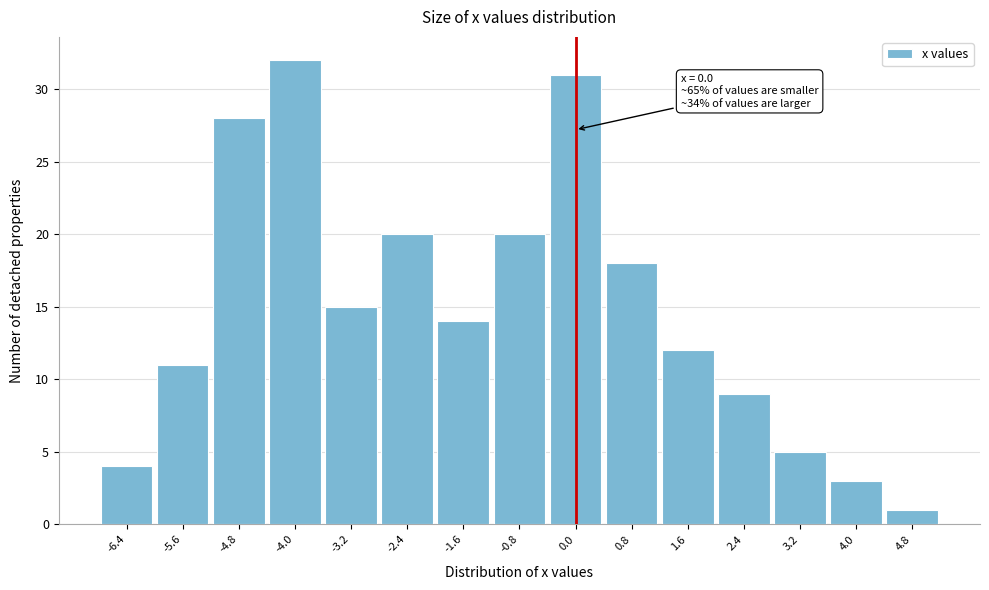

Over which range of the x-axis is the bar tallest?

-4.4 to -3.6